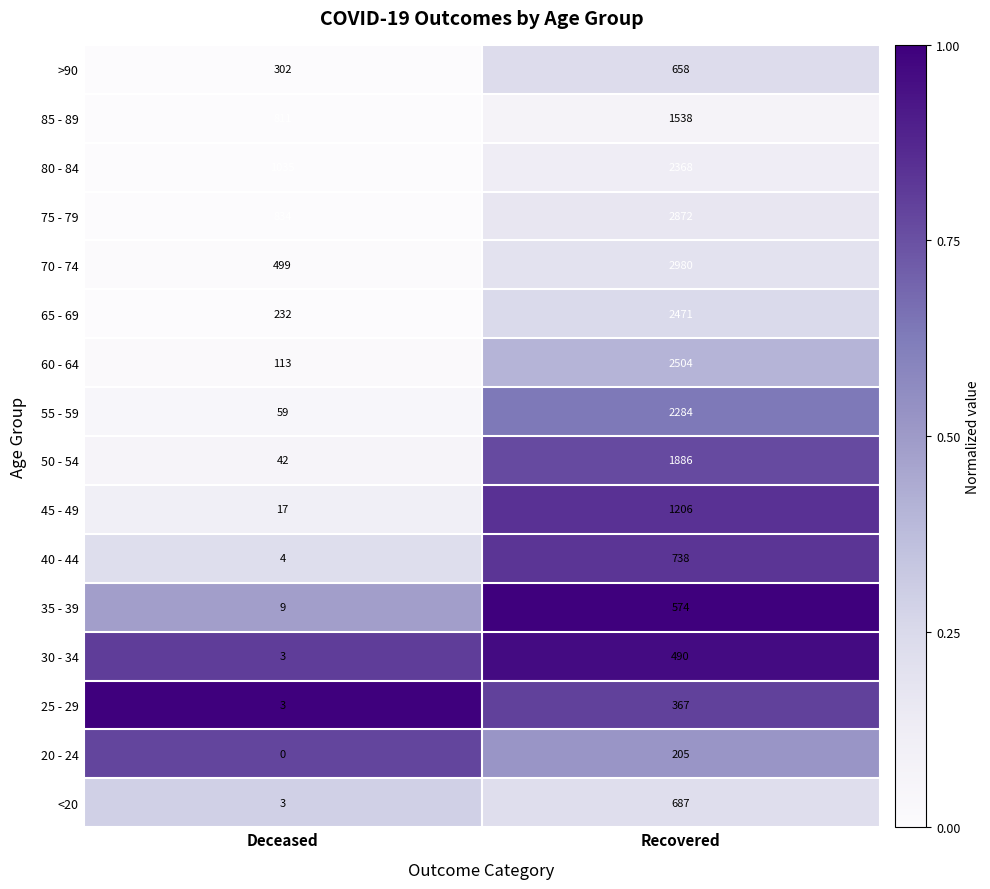

What is the approximate value of 30 - 34 at Deceased, to the nearest 5?

5